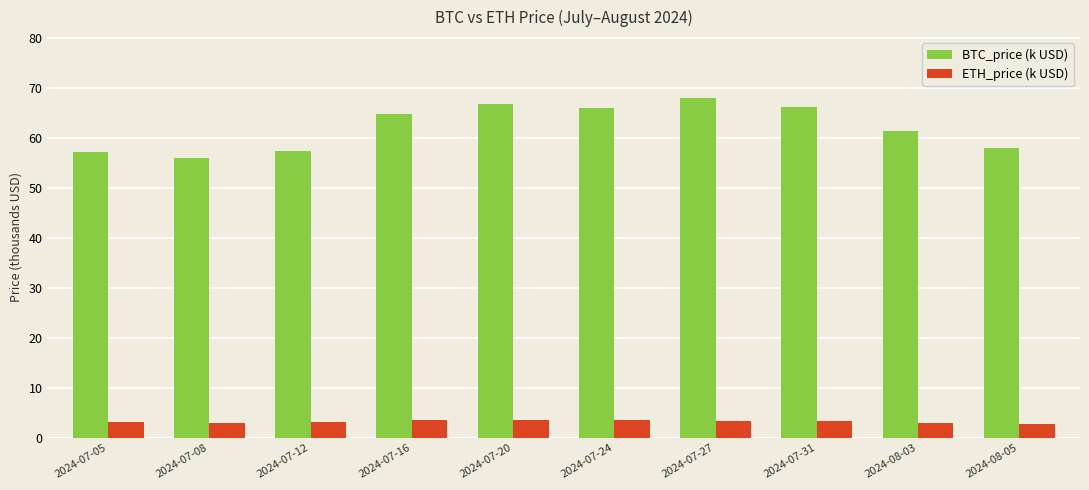

Where does the BTC_price (k USD) series first go above 64?

2024-07-16